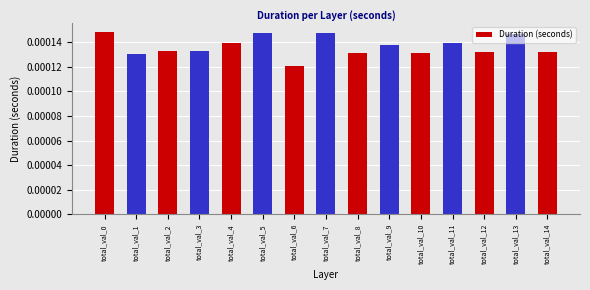

Between total_val_1 and total_val_13, which is larger?

total_val_13